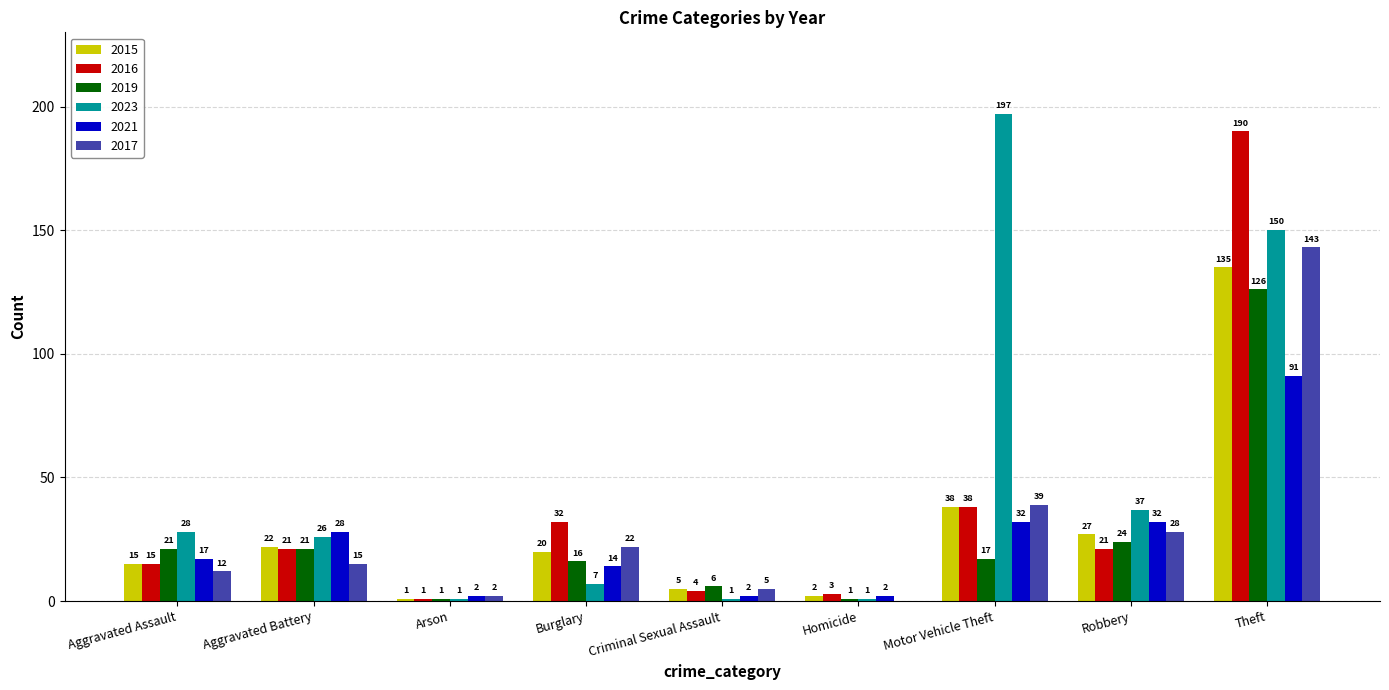

Which category has the highest value in the 2019 series?

Theft